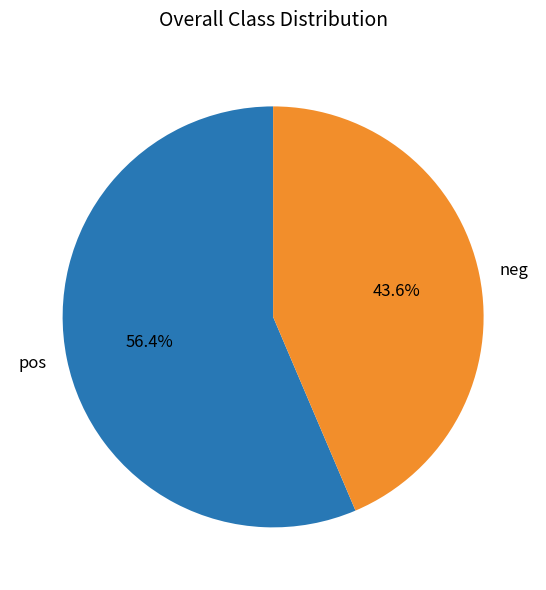

What is the smallest slice in the pie chart?

neg